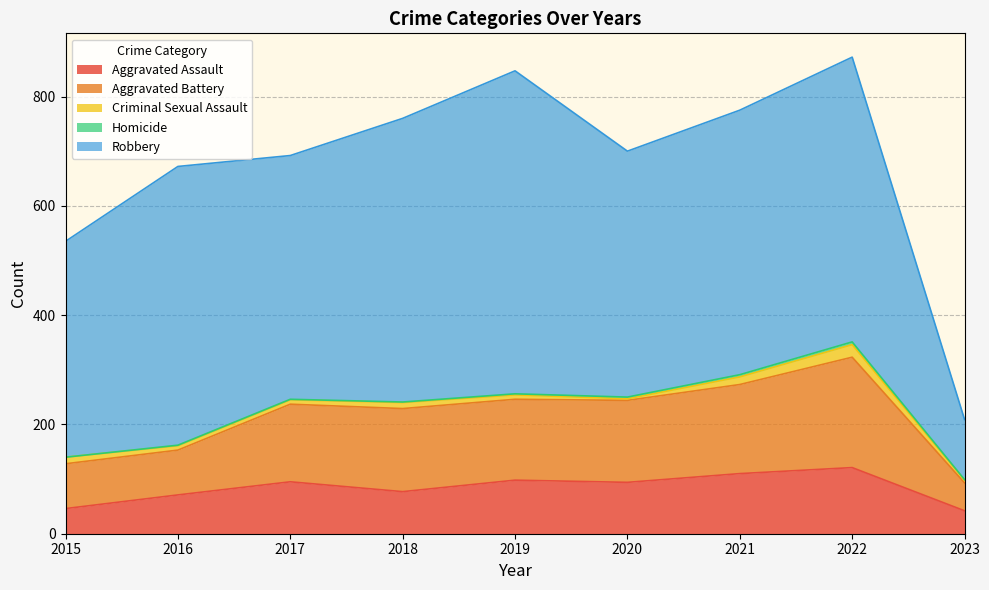

True or false: Robbery and Criminal Sexual Assault intersect in this chart.

False